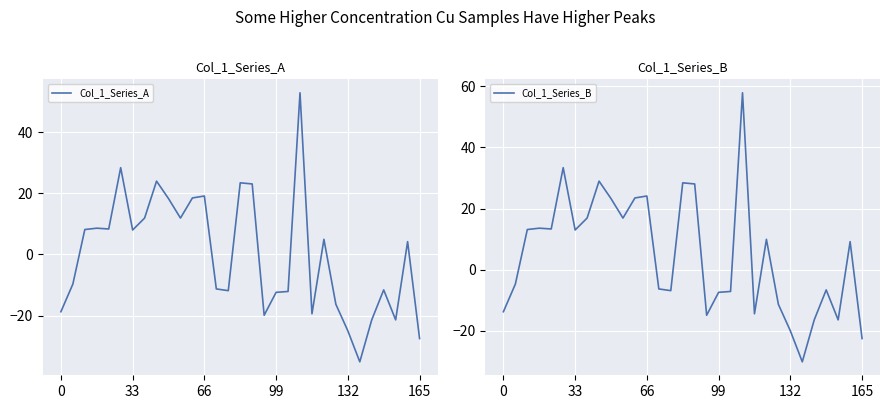

True or false: Col_1_Series_A and Col_1_Series_B intersect in this chart.

False